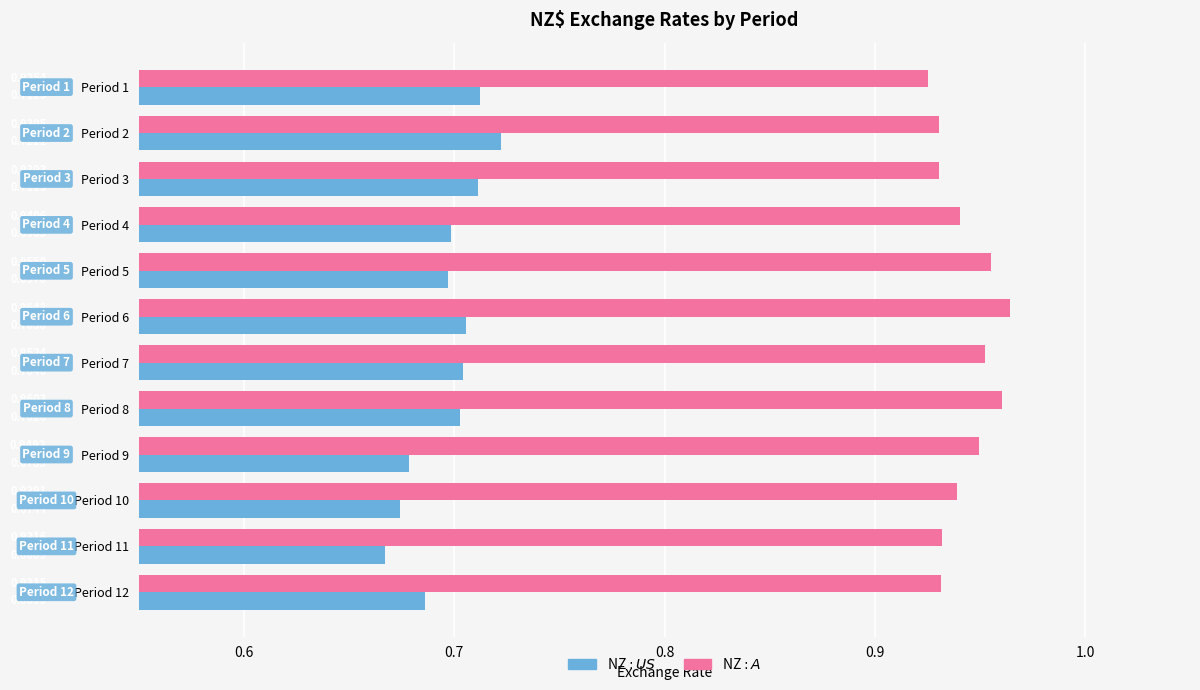

What is the total value across all series at Period 9?

1.6